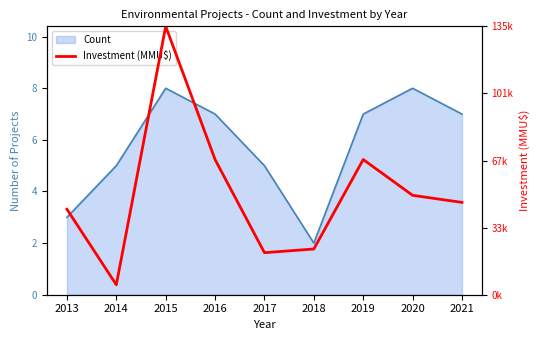

Does the chart have visible grid lines?

No